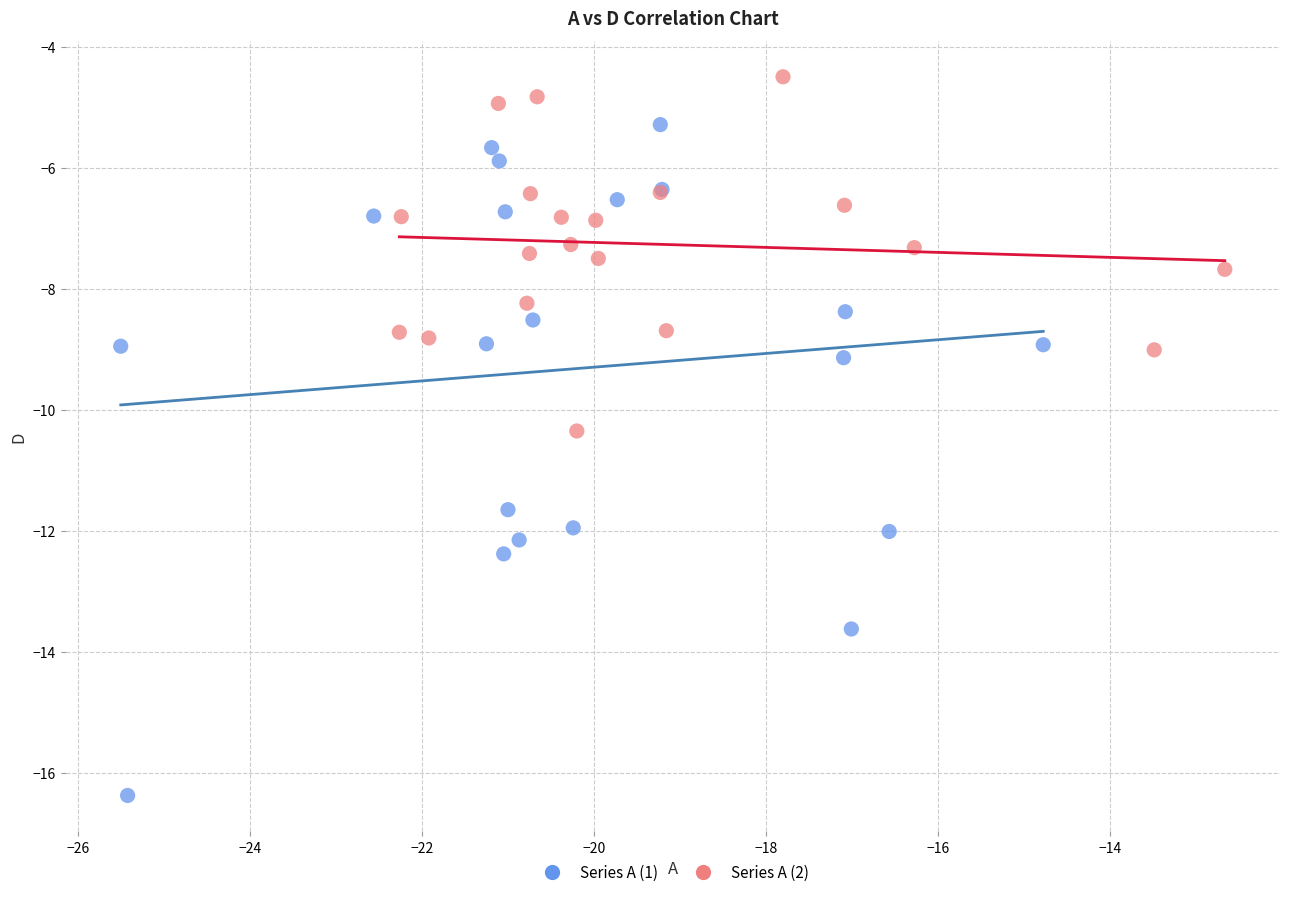

Which series contains the lowest Y value?

Series A (1)